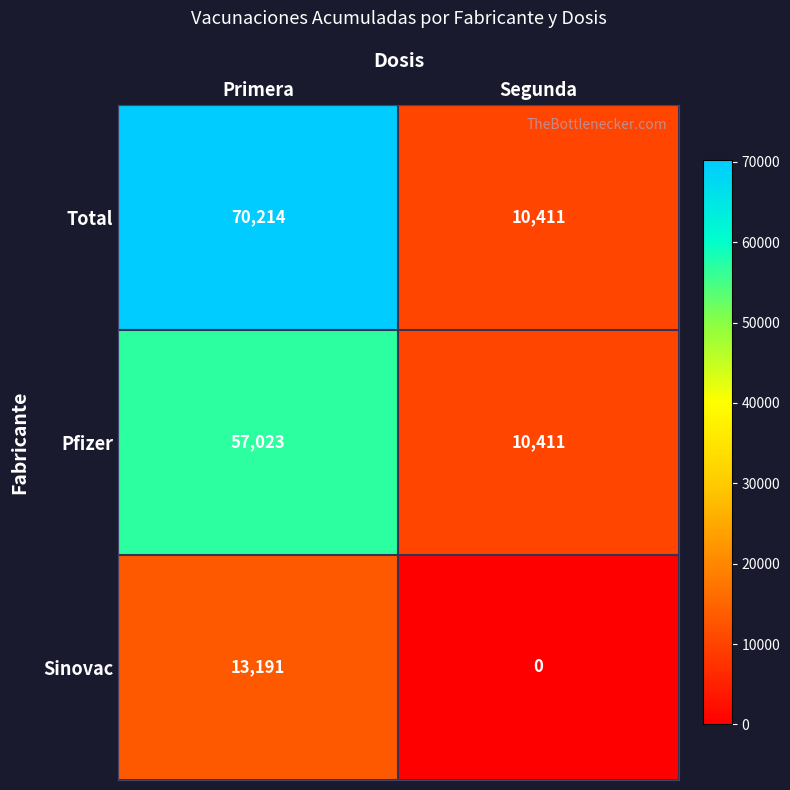

What is the average value of the Sinovac series?

6596